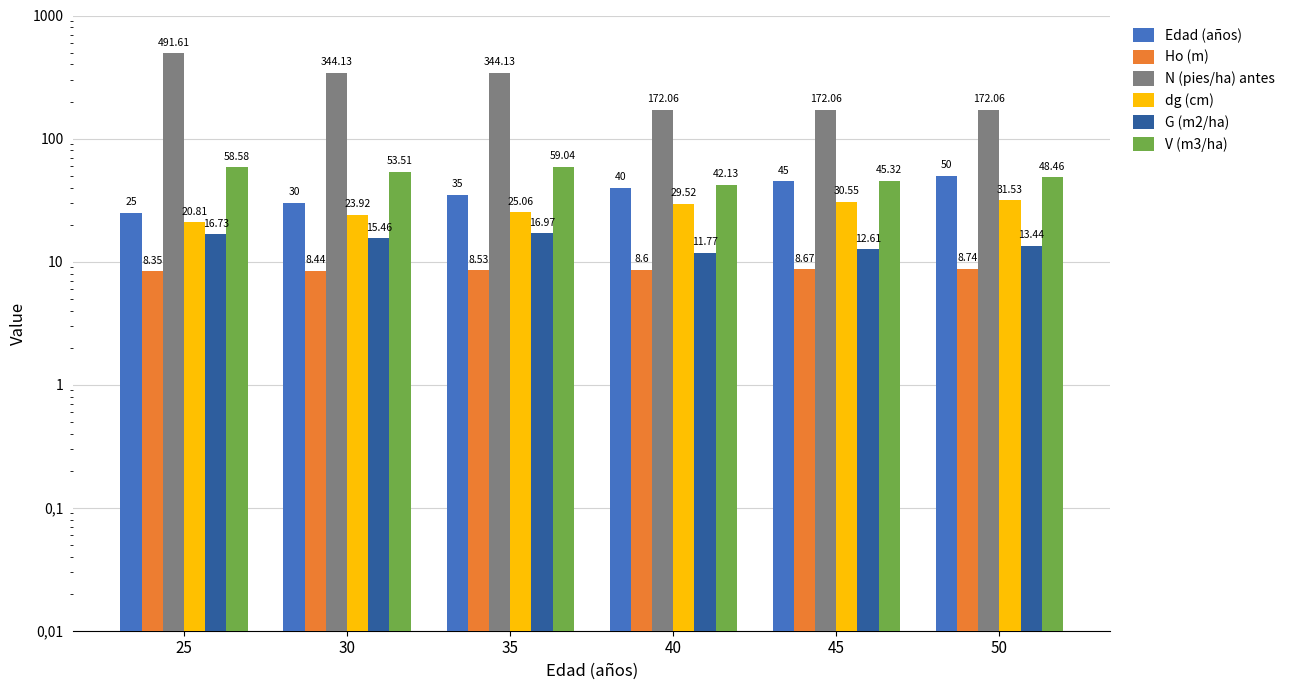

What is the minimum value shown in the chart?

8.3